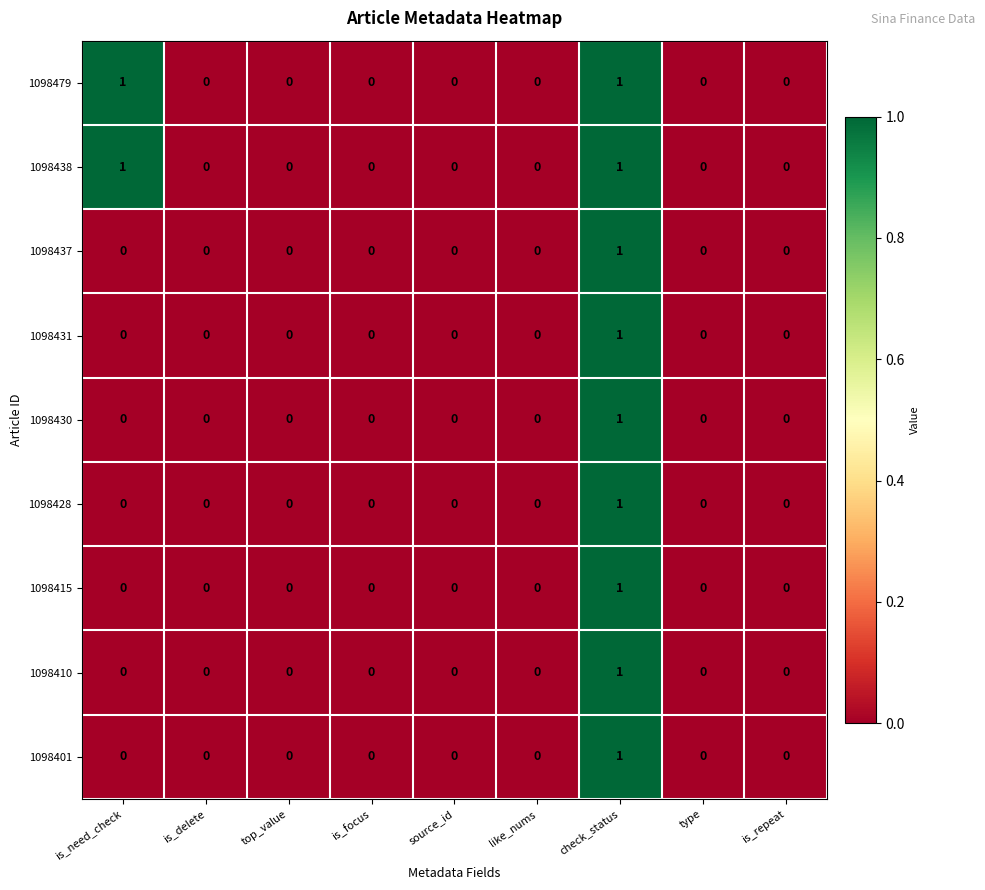

The 1098430 series shows 0 at type. True or false?

True